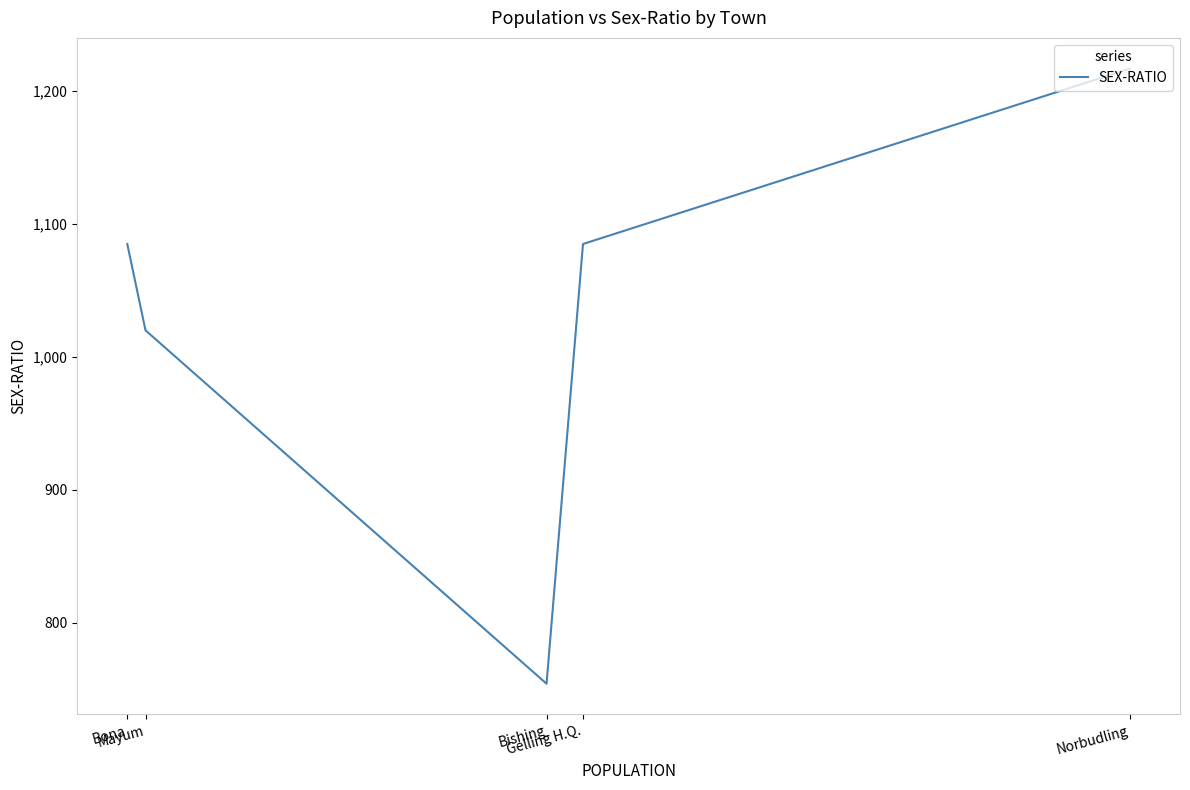

True or false: the data shows 1085 at Bona.

True